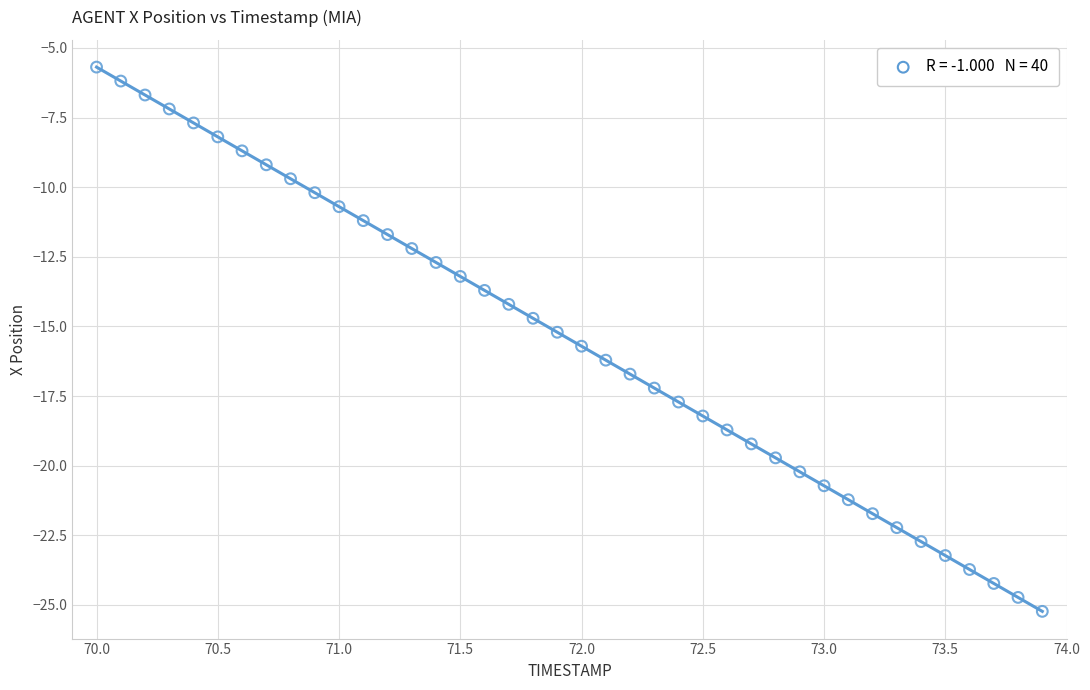

What is the range of X values (max minus min)?

3.9